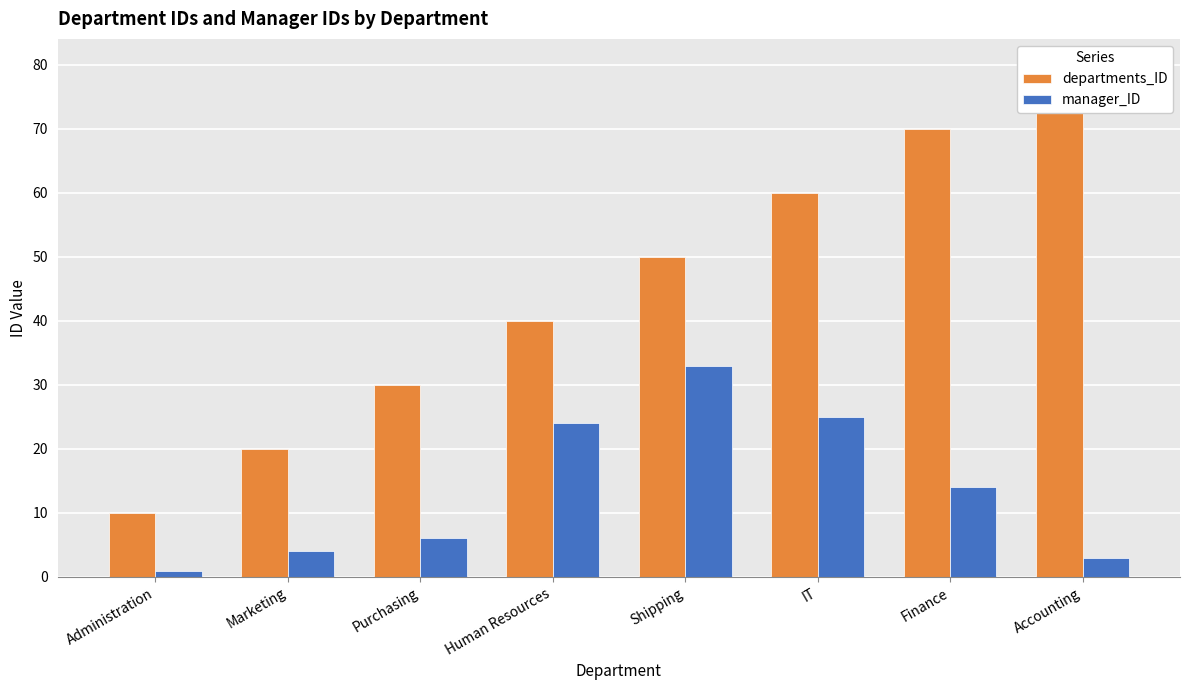

Reading left to right, list all the values displayed in this chart.

departments_ID: Administration=10	Marketing=20	Purchasing=30	Human Resources=40	Shipping=50	IT=60	Finance=70	Accounting=80
manager_ID: Administration=1	Marketing=4	Purchasing=6	Human Resources=24	Shipping=33	IT=25	Finance=14	Accounting=3